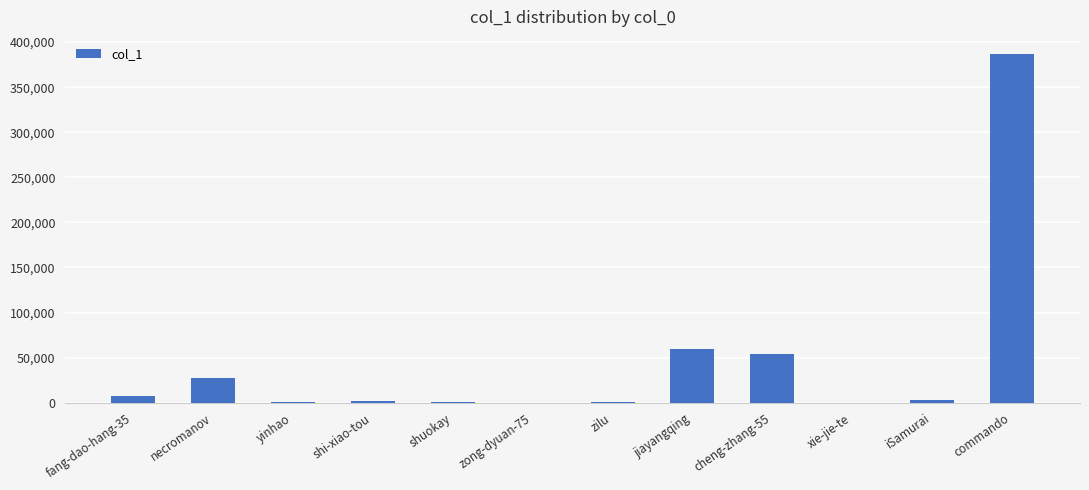

What is the maximum value shown in the chart?

386493